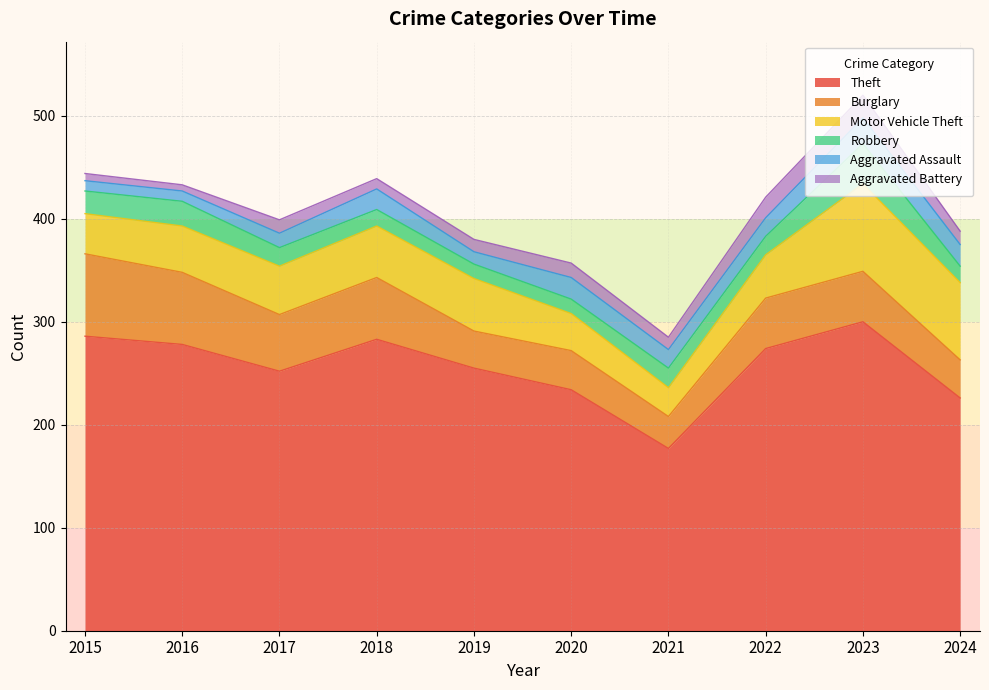

Does the chart display data point markers on the line(s)?

No